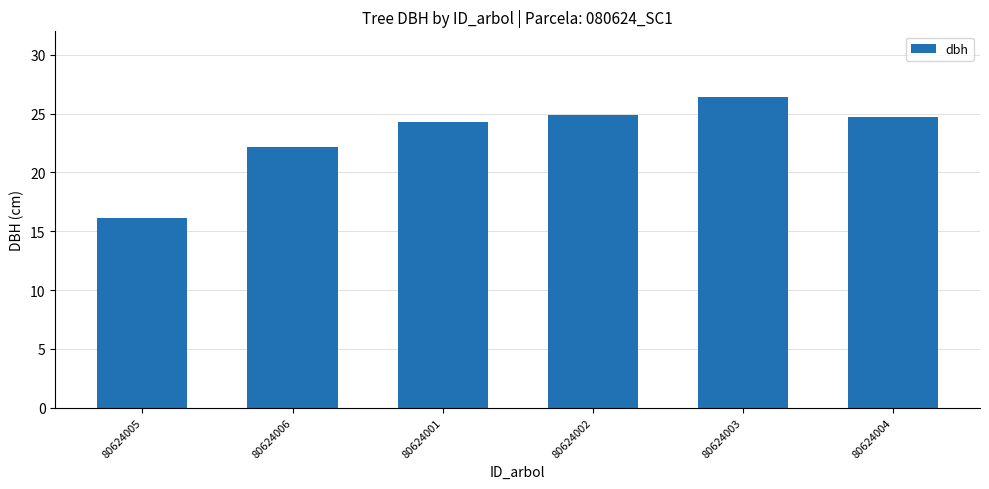

Where does the data first go above 24?

80624001